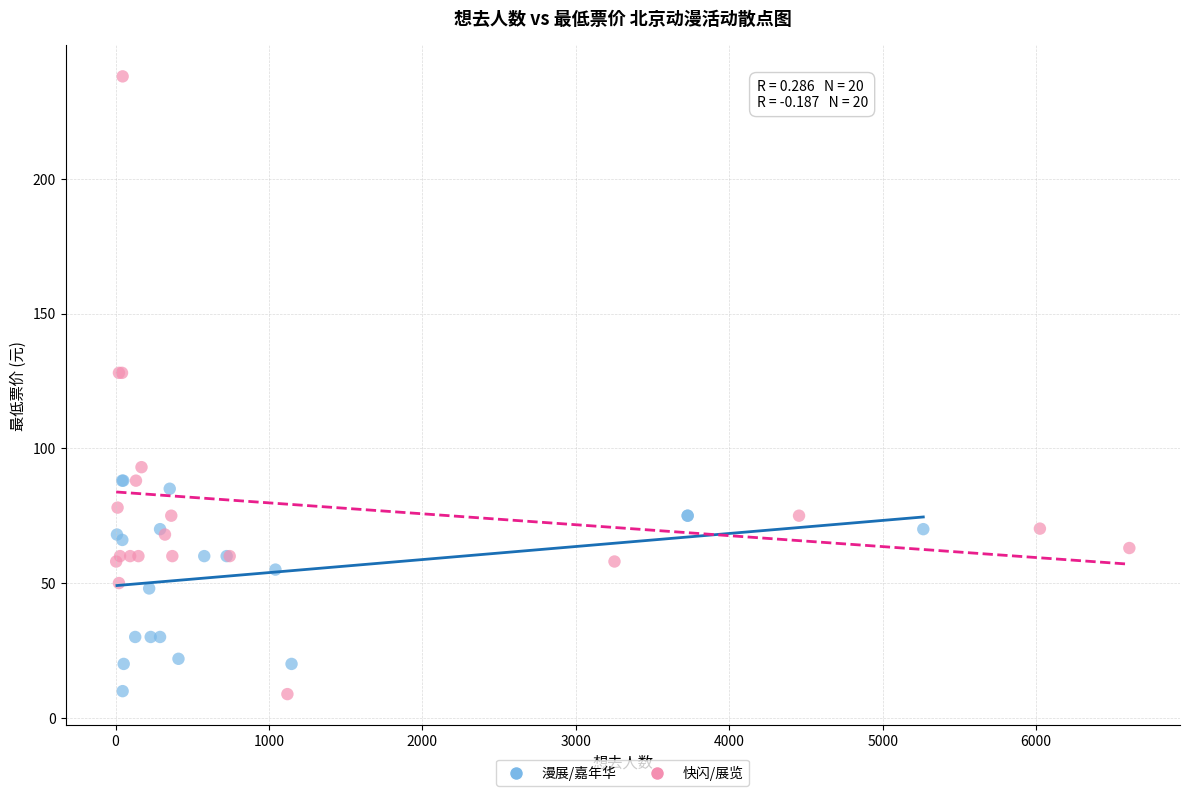

Which series contains the highest Y value?

快闪/展览